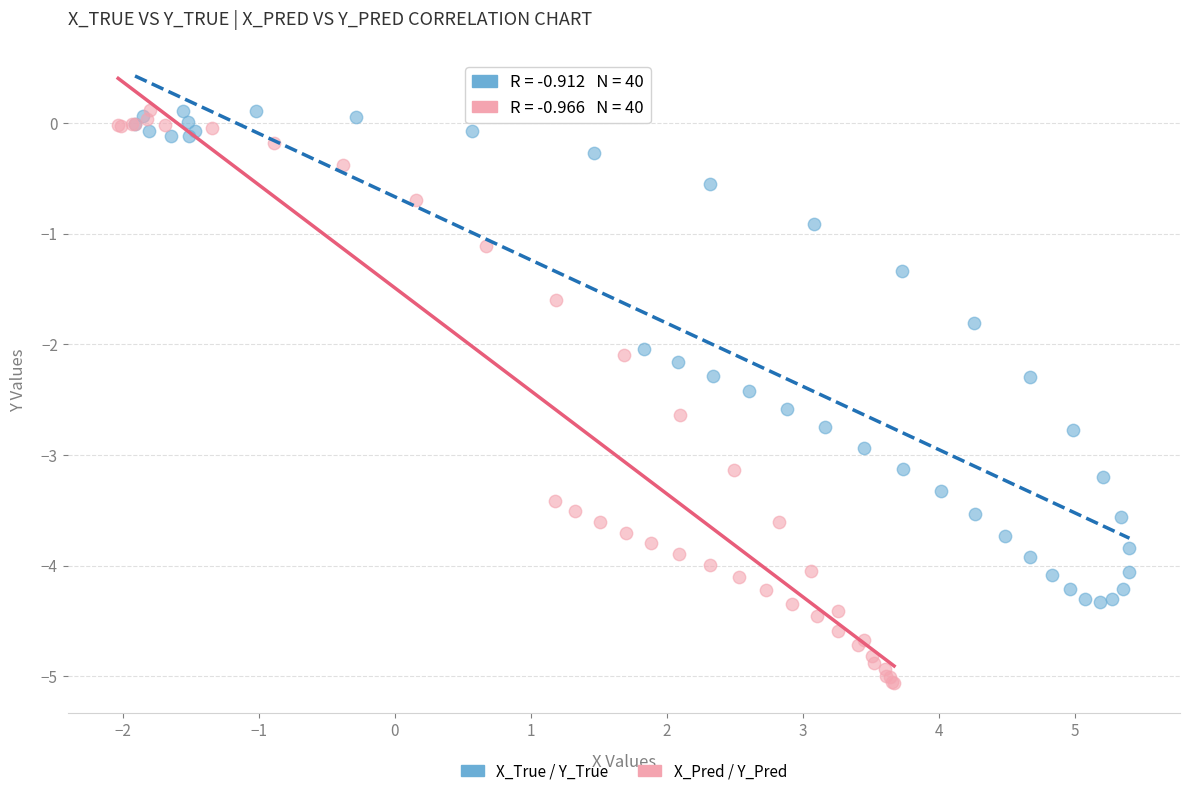

Which series contains the lowest Y value?

X_Pred / Y_Pred